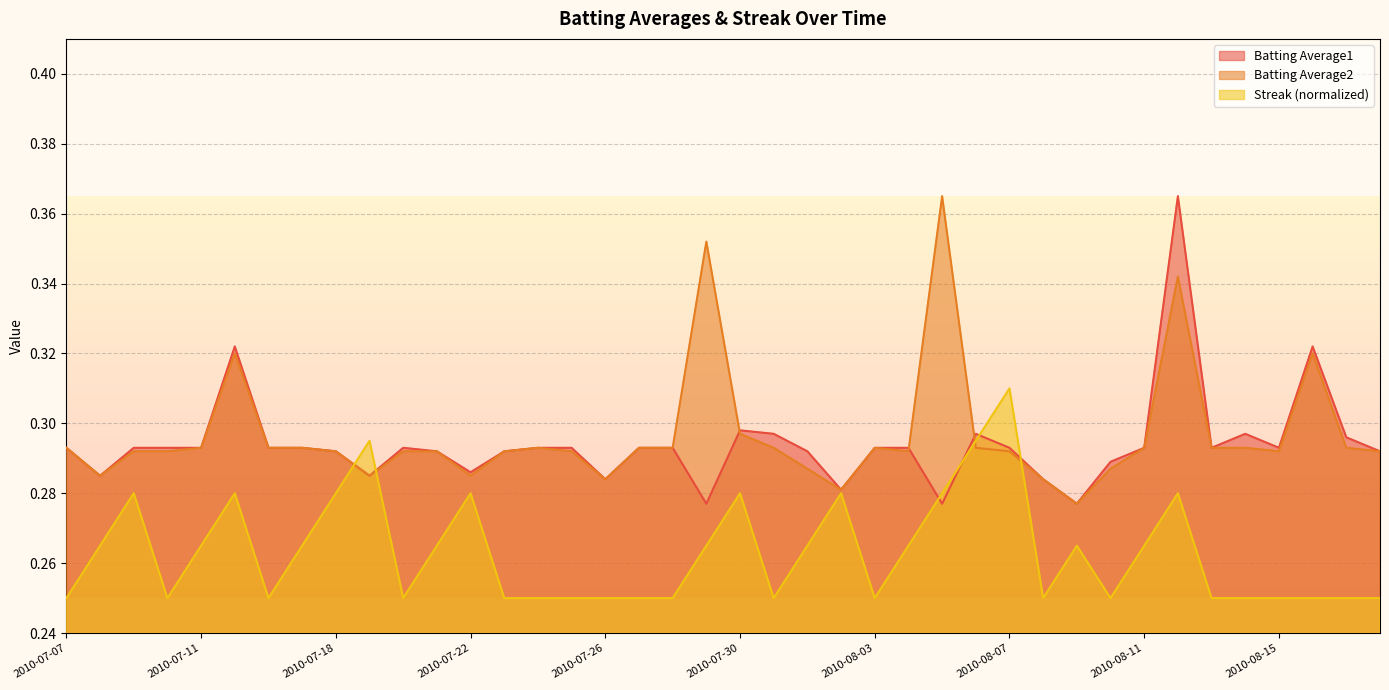

At which category is the sum across all series the highest?

2010-08-12